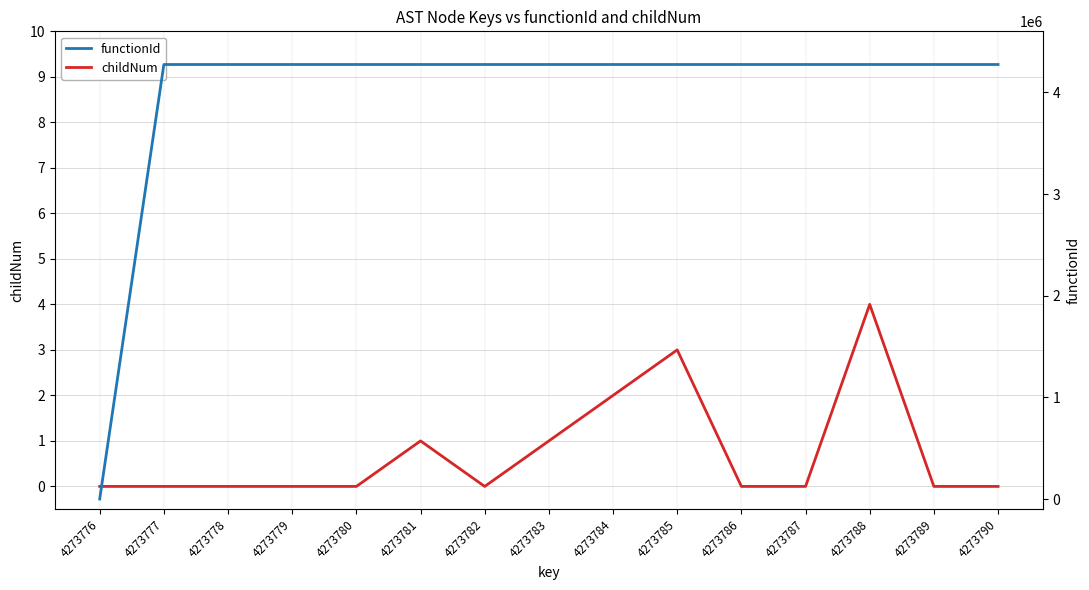

True or false: functionId and childNum cross at least once.

False